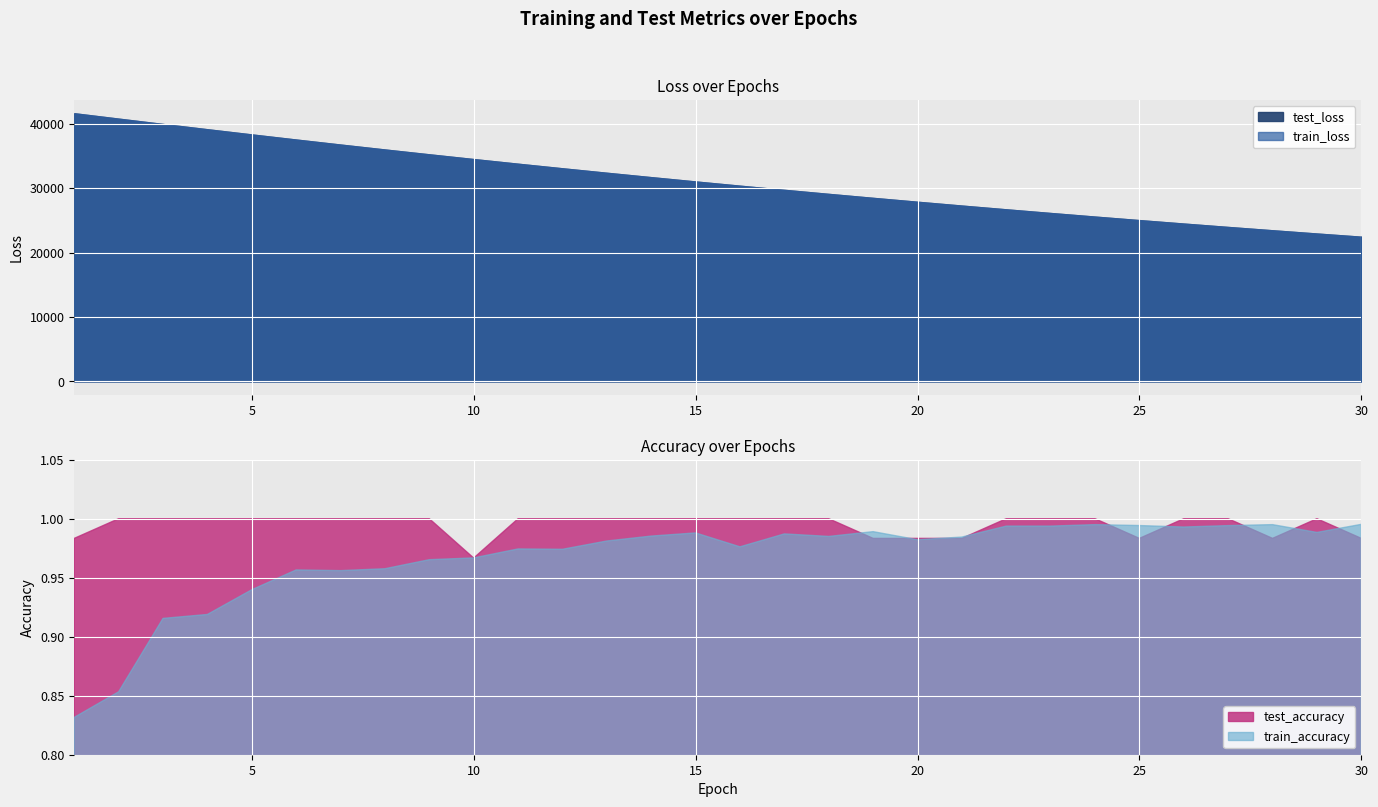

What is the greatest value displayed?

41651.0